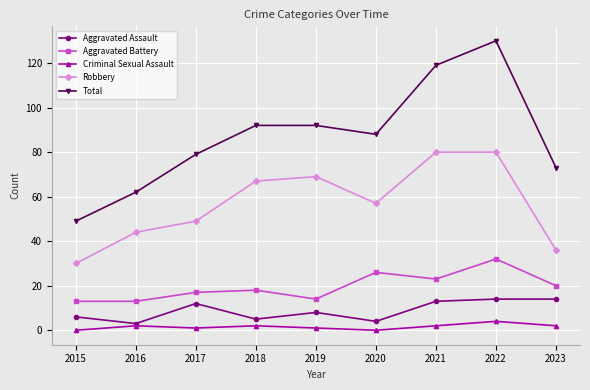

Count the number of data series in this chart.

5